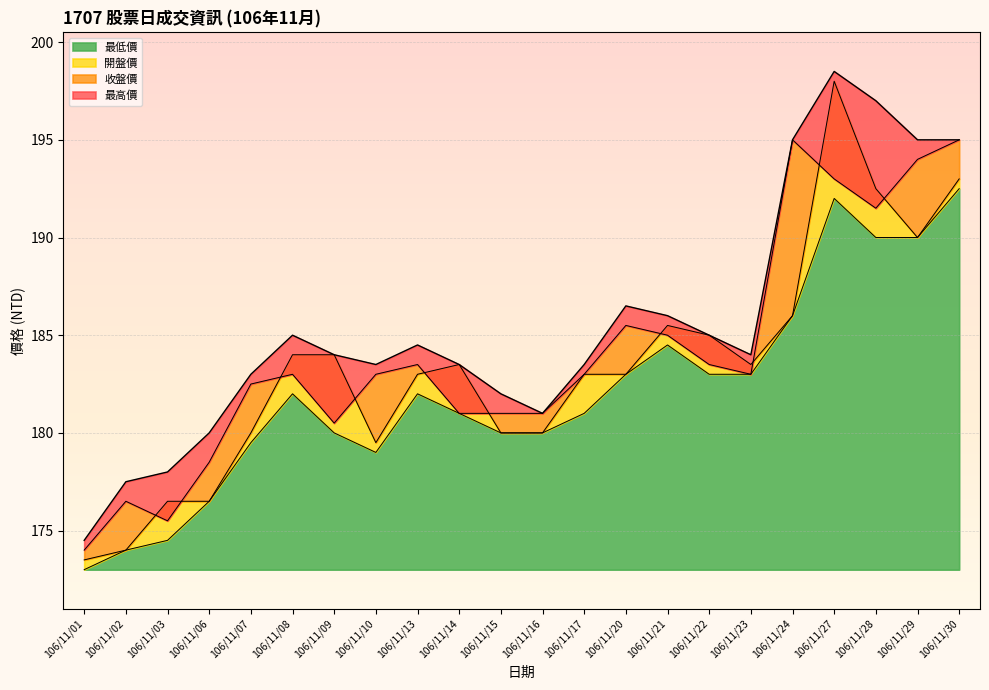

Which series has the largest range (max minus min)?

開盤價